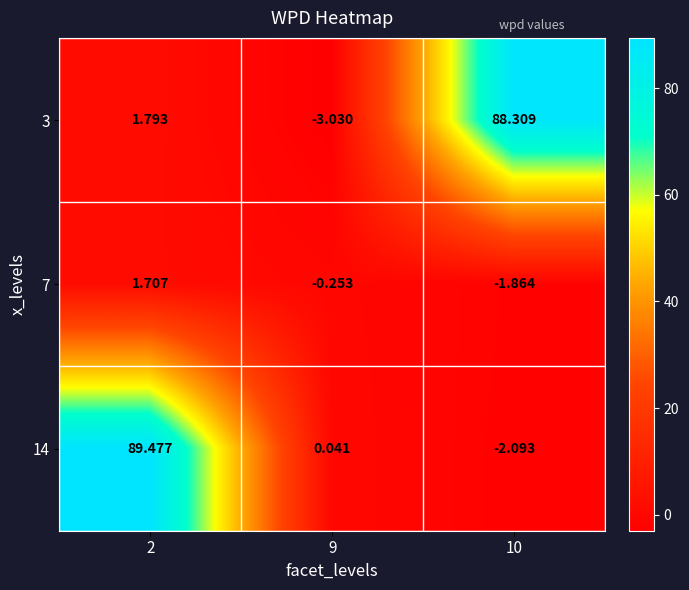

Is the value of 3 at 9 greater than the value of 14 at 10?

No